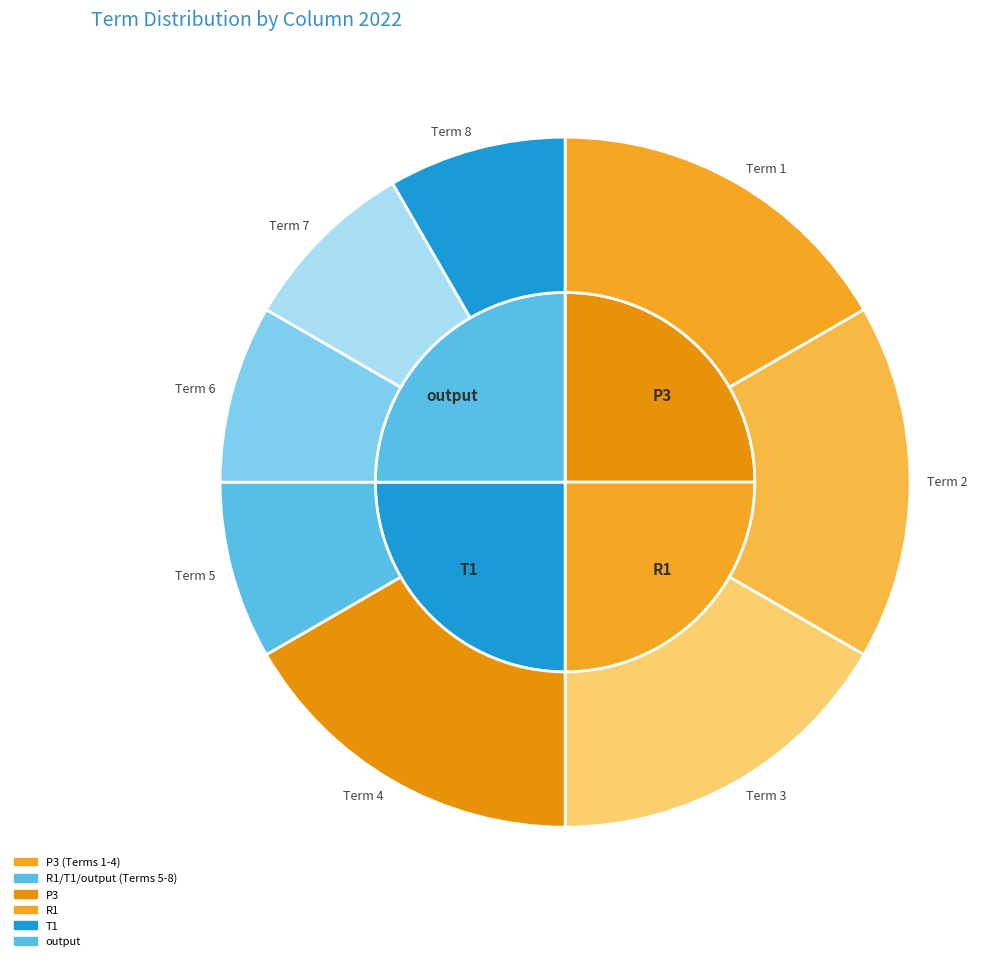

Combined, what portion of the pie is Term 5 and Term 2?

25.0%